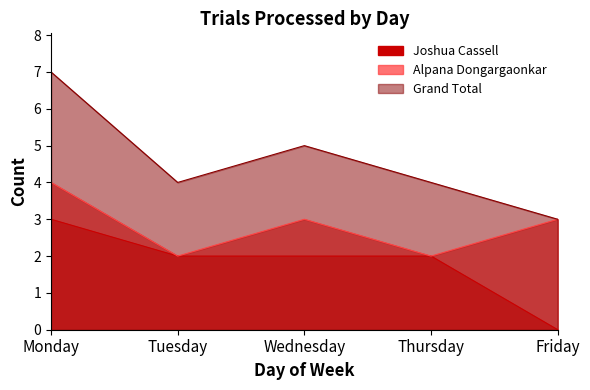

Rank the series by their average value, from lowest to highest.

Joshua Cassell, Alpana Dongargaonkar, Grand Total